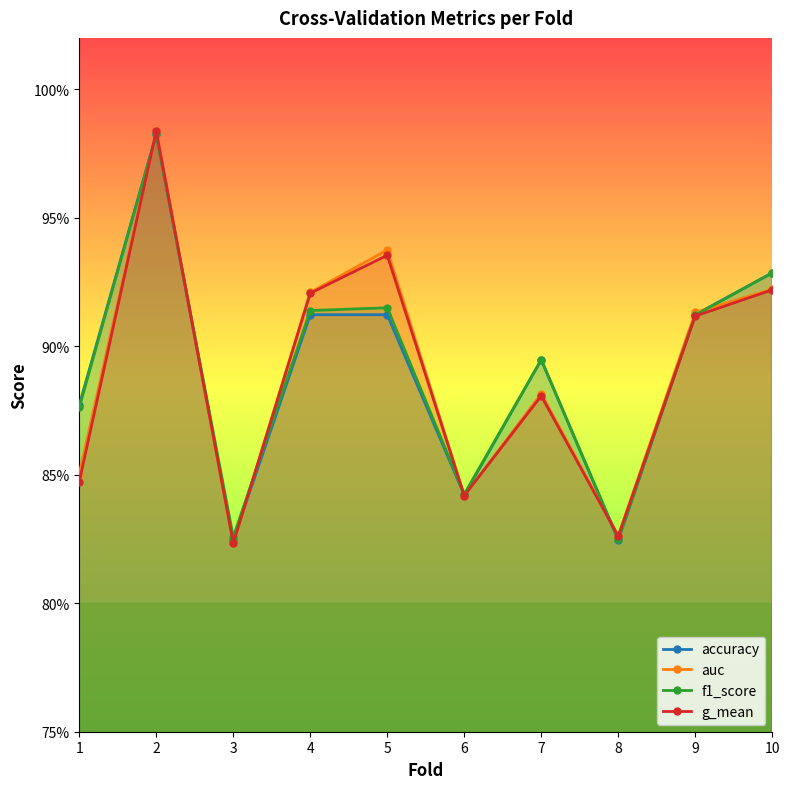

What is the sum of the g_mean values at 4 and 2?

1.9